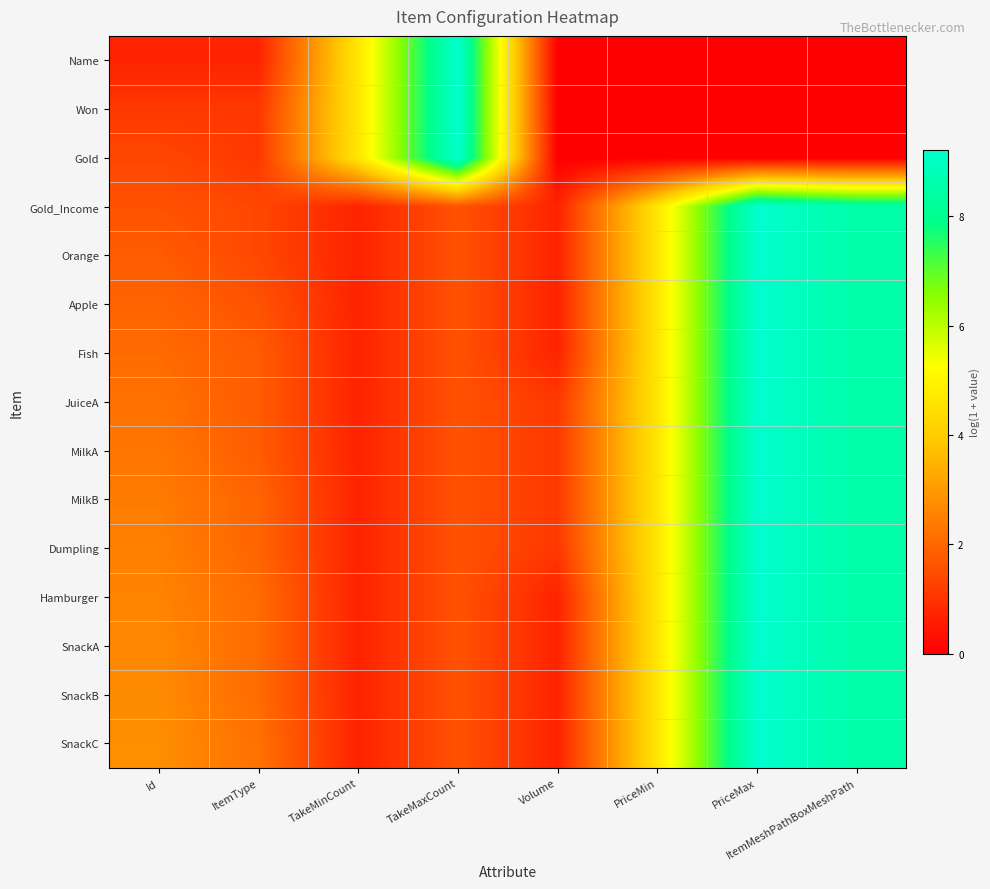

Reading right to left, what are all the values shown in this chart?

Name: ItemMeshPathBoxMeshPath=0.0	PriceMax=0.0	PriceMin=0.0	Volume=0.0	TakeMaxCount=9.2	TakeMinCount=4.6	ItemType=0.7	Id=0.7
Won: ItemMeshPathBoxMeshPath=0.0	PriceMax=0.0	PriceMin=0.0	Volume=0.0	TakeMaxCount=9.2	TakeMinCount=4.6	ItemType=1.1	Id=1.1
Gold: ItemMeshPathBoxMeshPath=0.0	PriceMax=0.0	PriceMin=0.0	Volume=0.0	TakeMaxCount=9.2	TakeMinCount=4.6	ItemType=1.1	Id=1.4
Gold_Income: ItemMeshPathBoxMeshPath=8.5	PriceMax=9.2	PriceMin=4.6	Volume=0.7	TakeMaxCount=1.6	TakeMinCount=0.7	ItemType=1.4	Id=1.6
Orange: ItemMeshPathBoxMeshPath=8.5	PriceMax=9.2	PriceMin=4.6	Volume=0.7	TakeMaxCount=1.6	TakeMinCount=0.7	ItemType=1.4	Id=1.8
Apple: ItemMeshPathBoxMeshPath=8.5	PriceMax=9.2	PriceMin=4.6	Volume=0.7	TakeMaxCount=1.6	TakeMinCount=0.7	ItemType=1.6	Id=1.9
Fish: ItemMeshPathBoxMeshPath=8.5	PriceMax=9.2	PriceMin=4.6	Volume=0.7	TakeMaxCount=1.6	TakeMinCount=0.7	ItemType=1.8	Id=2.1
JuiceA: ItemMeshPathBoxMeshPath=8.5	PriceMax=9.2	PriceMin=4.6	Volume=1.1	TakeMaxCount=1.6	TakeMinCount=0.7	ItemType=1.8	Id=2.2
MilkA: ItemMeshPathBoxMeshPath=8.5	PriceMax=9.2	PriceMin=4.6	Volume=1.1	TakeMaxCount=1.6	TakeMinCount=0.7	ItemType=1.8	Id=2.3
MilkB: ItemMeshPathBoxMeshPath=8.5	PriceMax=9.2	PriceMin=4.6	Volume=1.1	TakeMaxCount=1.6	TakeMinCount=0.7	ItemType=1.9	Id=2.4
Dumpling: ItemMeshPathBoxMeshPath=8.5	PriceMax=9.2	PriceMin=4.6	Volume=1.1	TakeMaxCount=1.6	TakeMinCount=0.7	ItemType=1.9	Id=2.5
Hamburger: ItemMeshPathBoxMeshPath=8.5	PriceMax=9.2	PriceMin=4.6	Volume=0.7	TakeMaxCount=1.6	TakeMinCount=0.7	ItemType=2.1	Id=2.6
SnackA: ItemMeshPathBoxMeshPath=8.5	PriceMax=9.2	PriceMin=4.6	Volume=0.7	TakeMaxCount=1.6	TakeMinCount=0.7	ItemType=2.1	Id=2.6
SnackB: ItemMeshPathBoxMeshPath=8.5	PriceMax=9.2	PriceMin=4.6	Volume=0.7	TakeMaxCount=1.6	TakeMinCount=0.7	ItemType=2.1	Id=2.7
SnackC: ItemMeshPathBoxMeshPath=8.5	PriceMax=9.2	PriceMin=4.6	Volume=0.7	TakeMaxCount=1.6	TakeMinCount=0.7	ItemType=2.2	Id=2.8